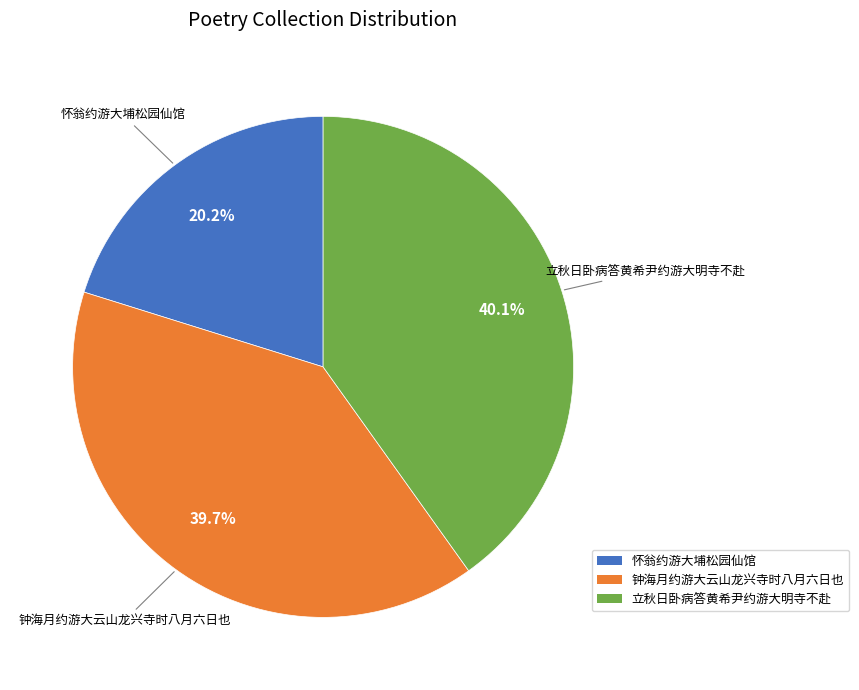

What portion of the pie excludes 钟海月约游大云山龙兴寺时八月六日也?

60.3%